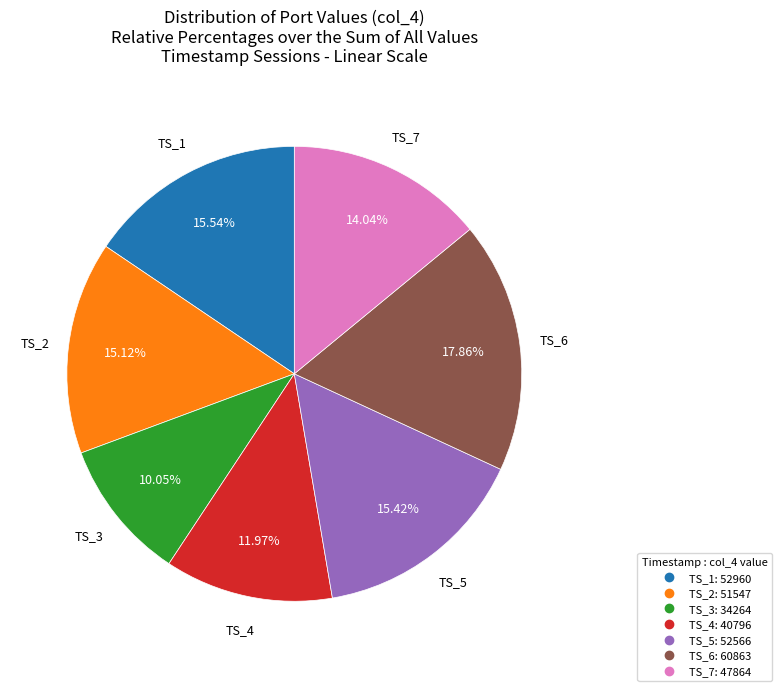

Does any single category account for the majority?

No